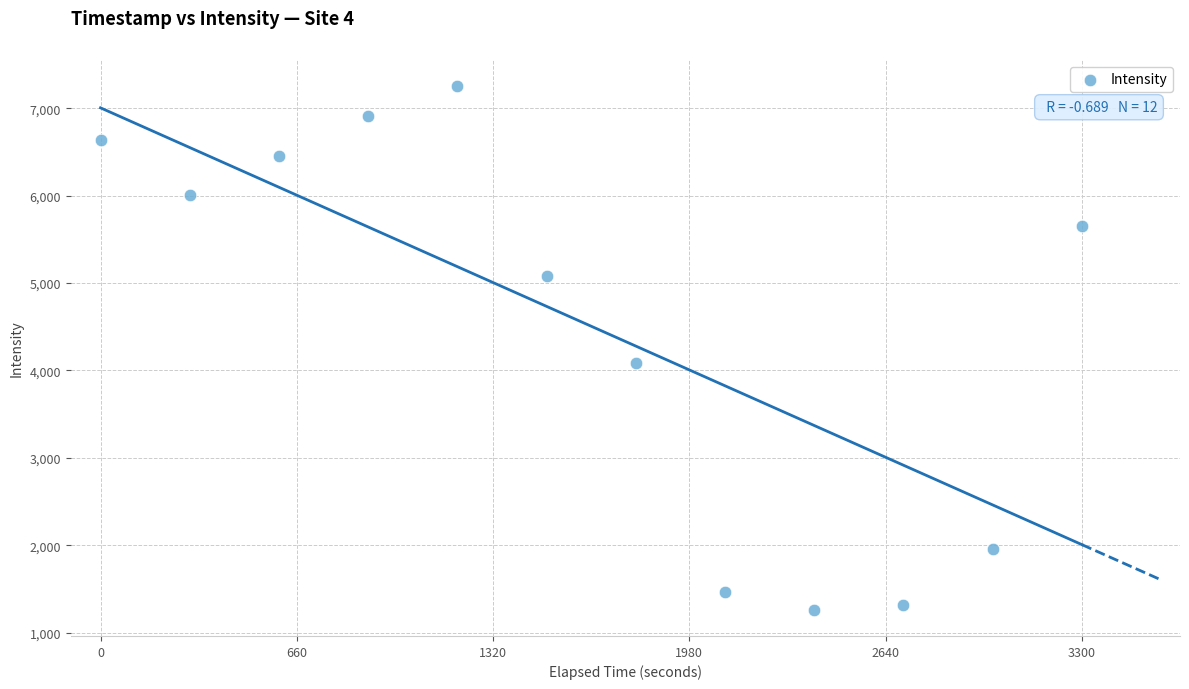

What is the range of X values (max minus min)?

3300.0